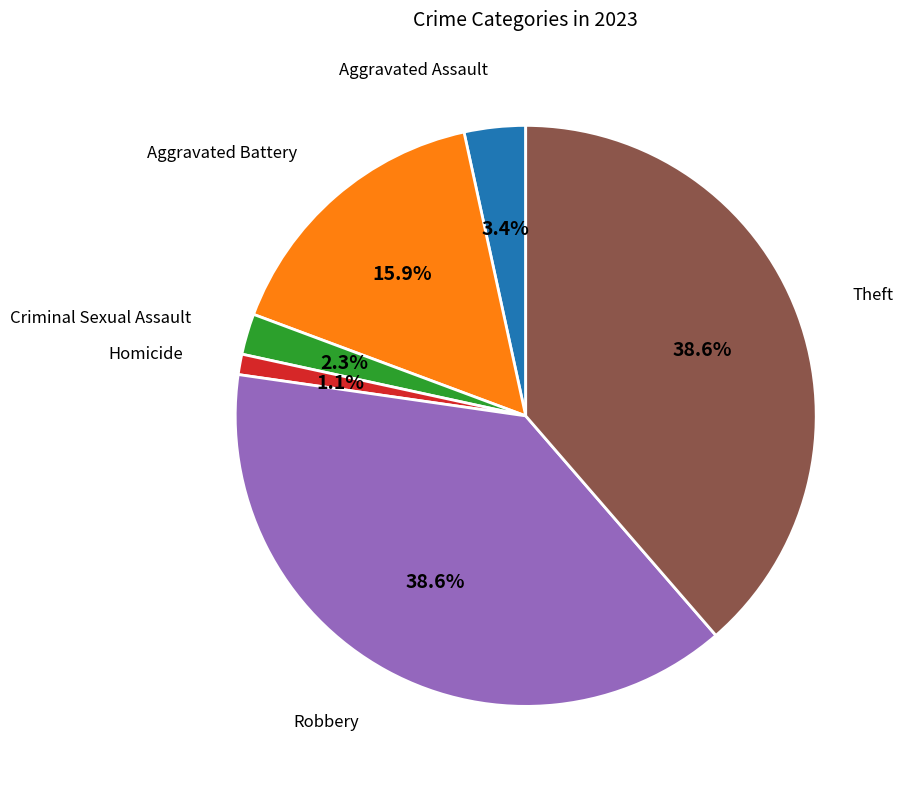

How much of the chart is everything except Homicide?

98.9%